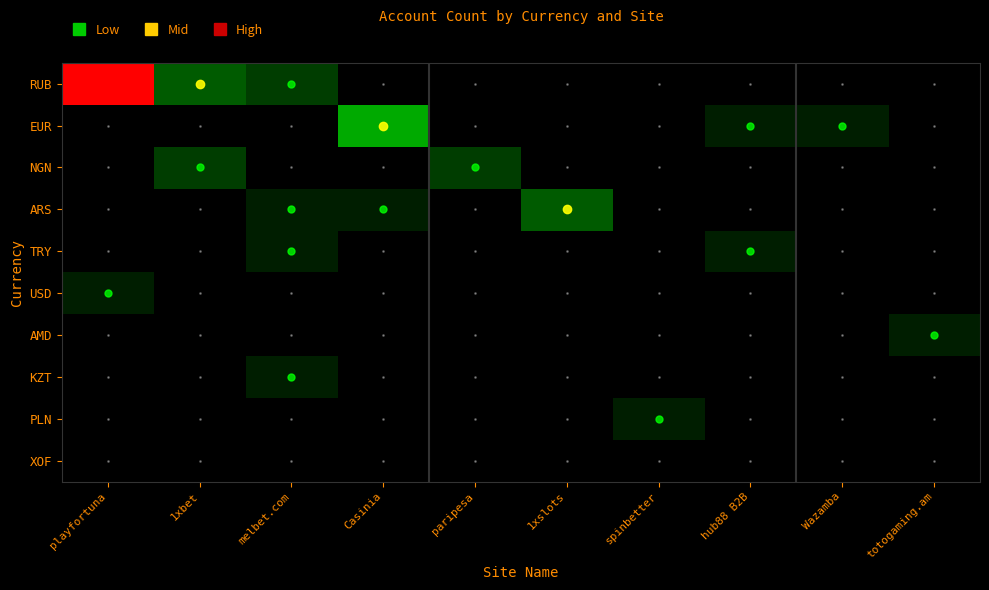

How many data points does each series have?

10